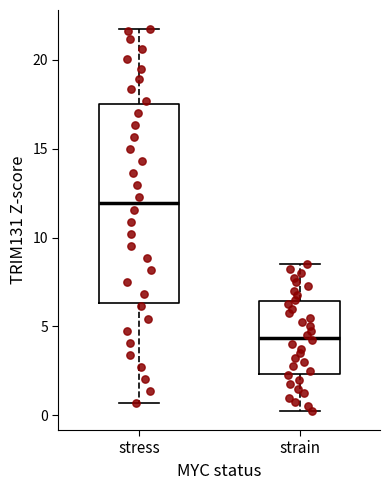

Reading left to right, transcribe this box plot: for each box, give where its median line is, the range the box spans, and where its two whiskers end, as read against the y-axis. The values are not printed on the chart, so give them approximately, as read against the axis.

stress: median 12.0, box 6.5 to 17.5, whiskers 0.5 to 21.5
strain: median 4.5, box 2.5 to 6.5, whiskers 0.5 to 8.5